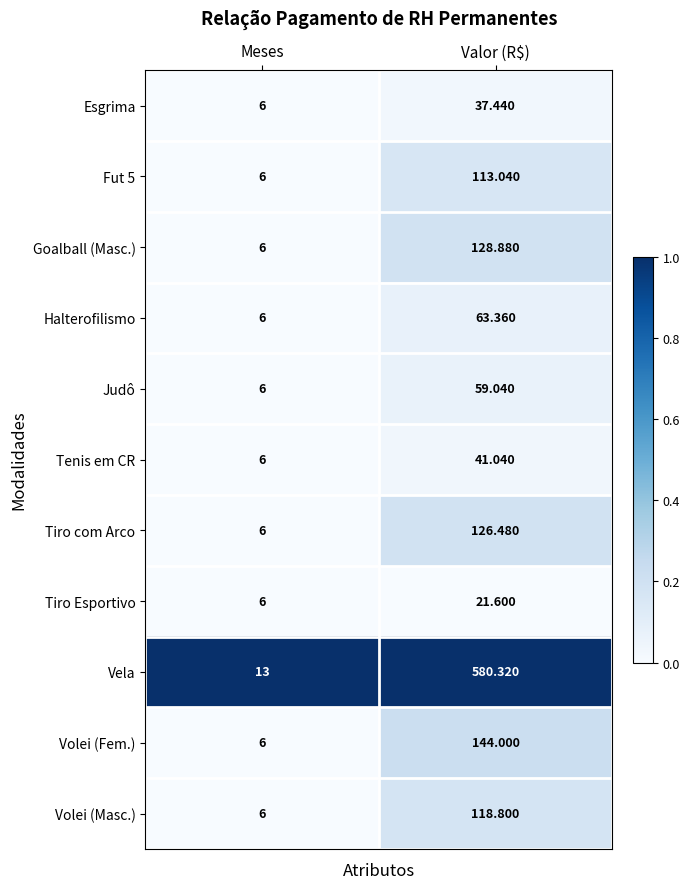

At which label is Tiro Esportivo closest to 13?

Meses